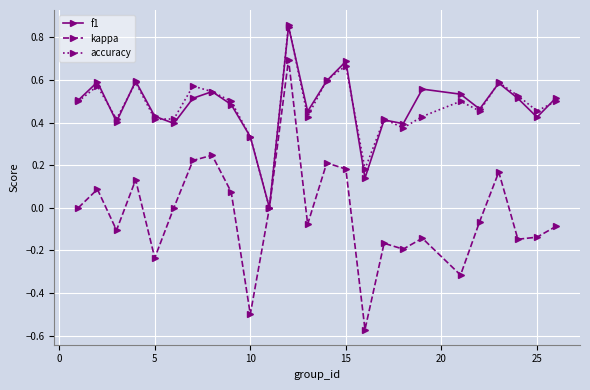

How many interior local peaks does the accuracy series have?

8